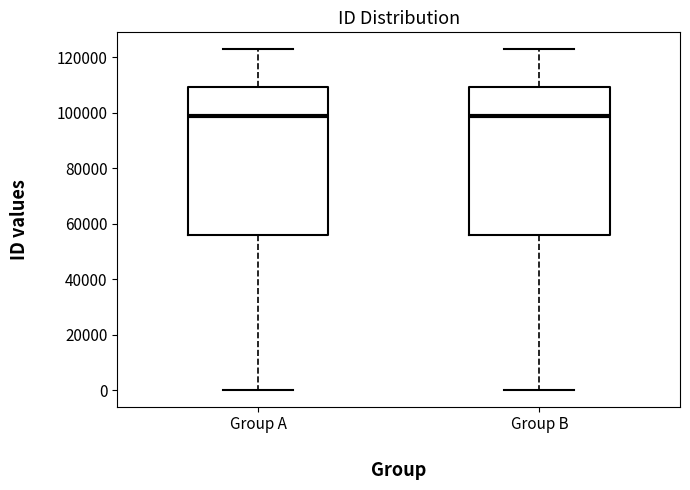

Reading left to right, read every box against the y-axis: the position of its median line, the range the box covers, and the ends of its whiskers. The values are not printed on the chart, so give them approximately, as read against the axis.

Group A: median 98000, box 56000 to 110000, whiskers 0 to 122000
Group B: median 98000, box 56000 to 110000, whiskers 0 to 122000